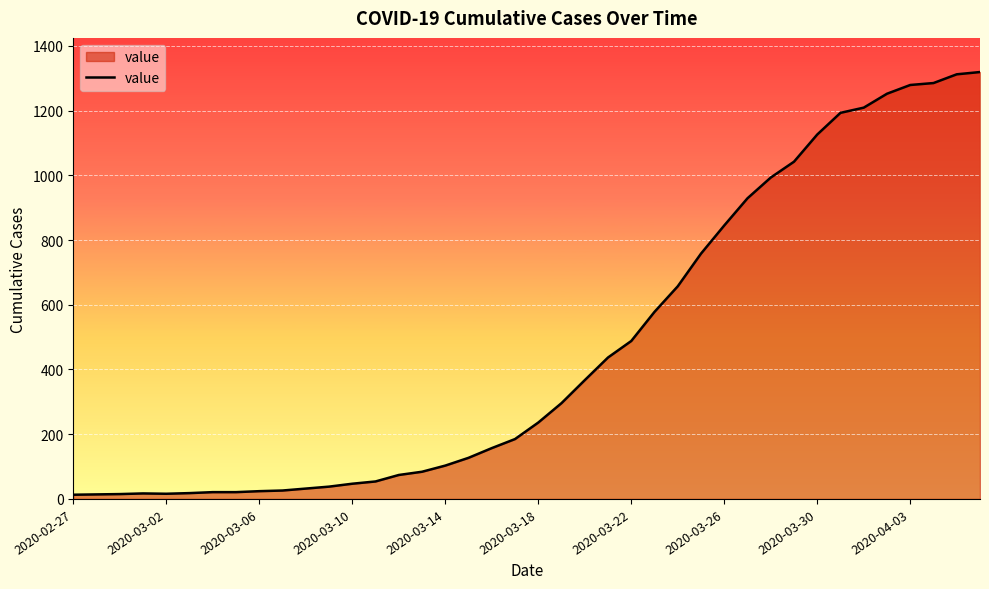

What is the maximum value shown in the chart?

1319